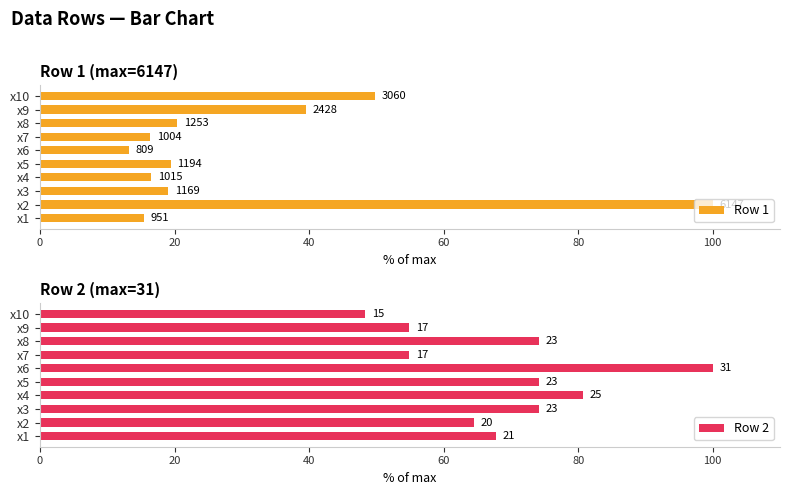

How many data points in Row 2 are above 74?

5